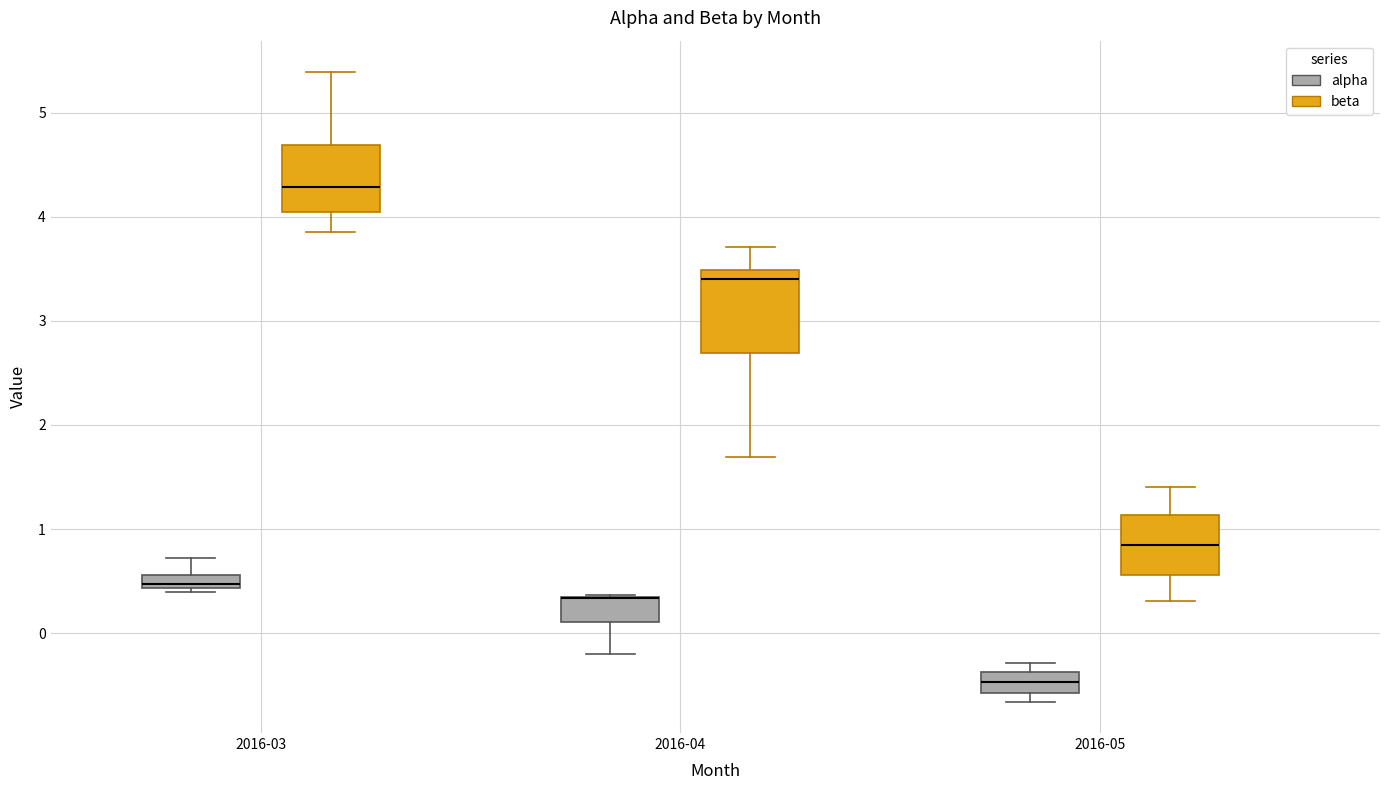

Which box is the tallest, from its lower edge to its upper edge?

2016-04 (beta)